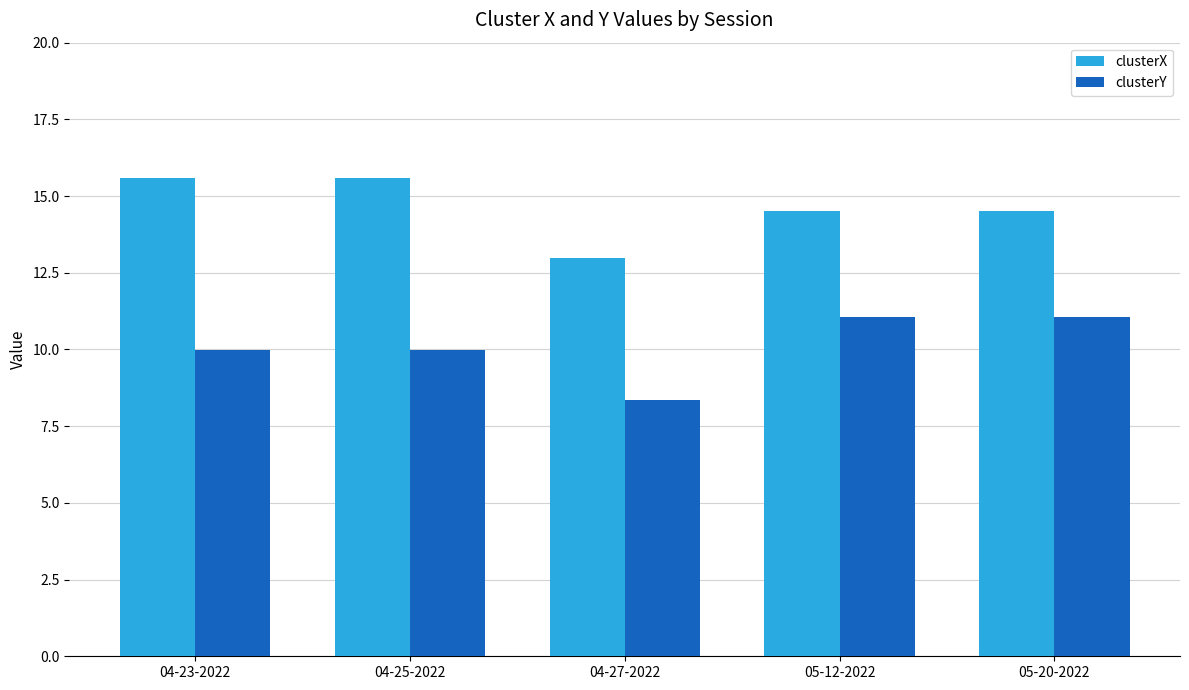

How many bars are there in total?

10